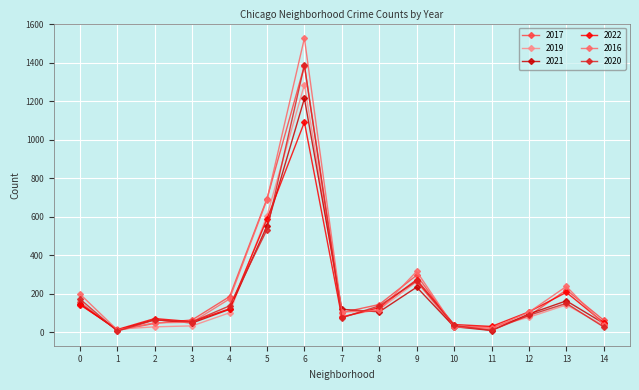

What is the maximum value shown in the chart?

1528